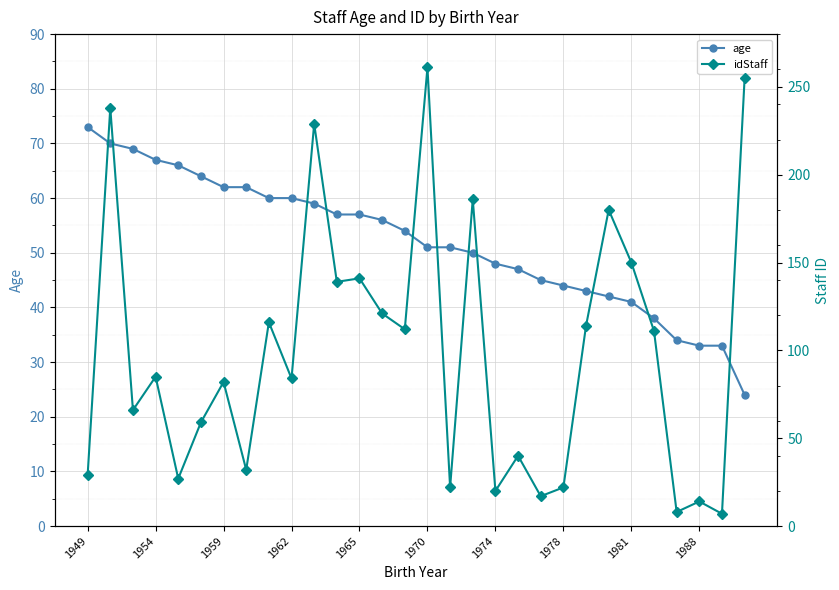

What is the smallest value displayed?

7